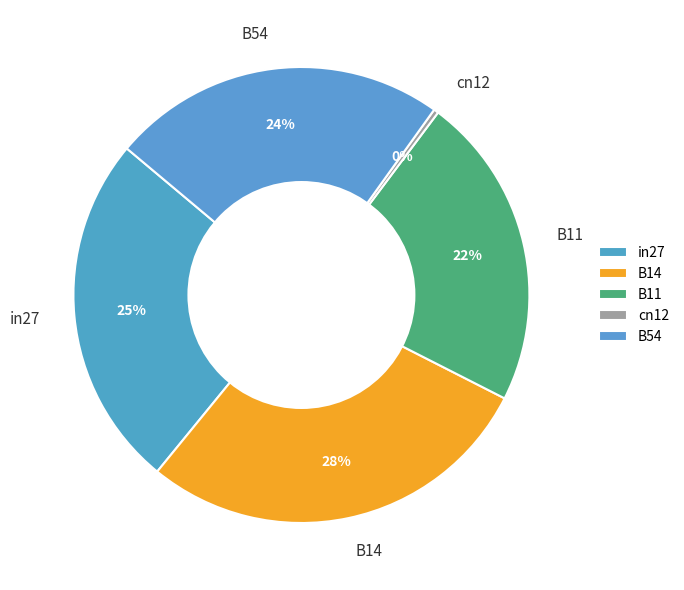

To the nearest percent, what is the average slice percentage?

20%